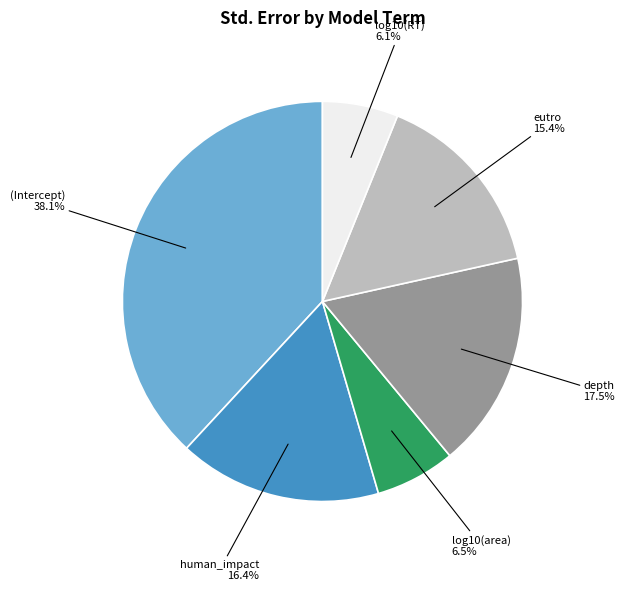

How many slices are in this pie chart?

6